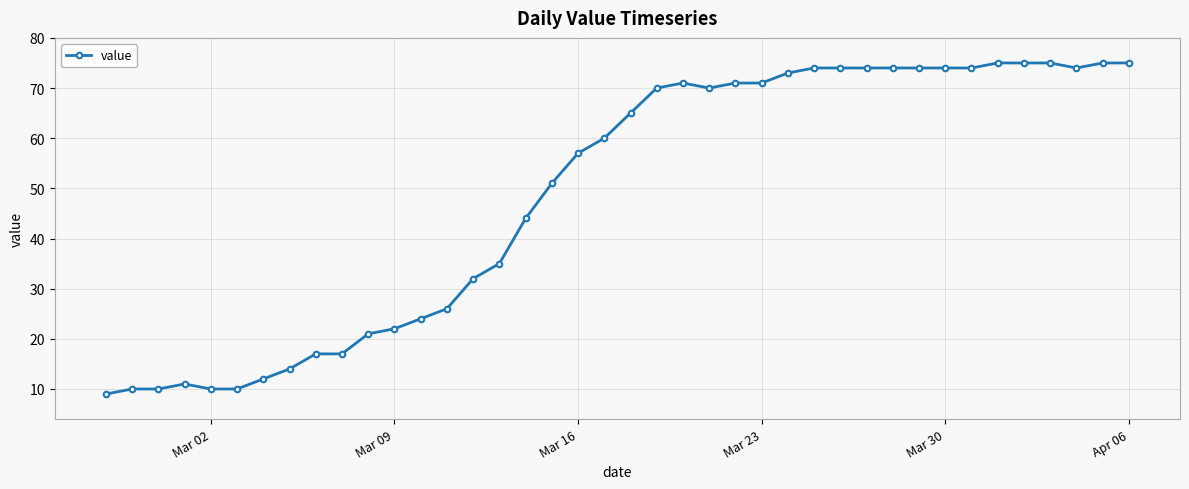

True or false: there are more than 1 points higher than both neighbors.

True